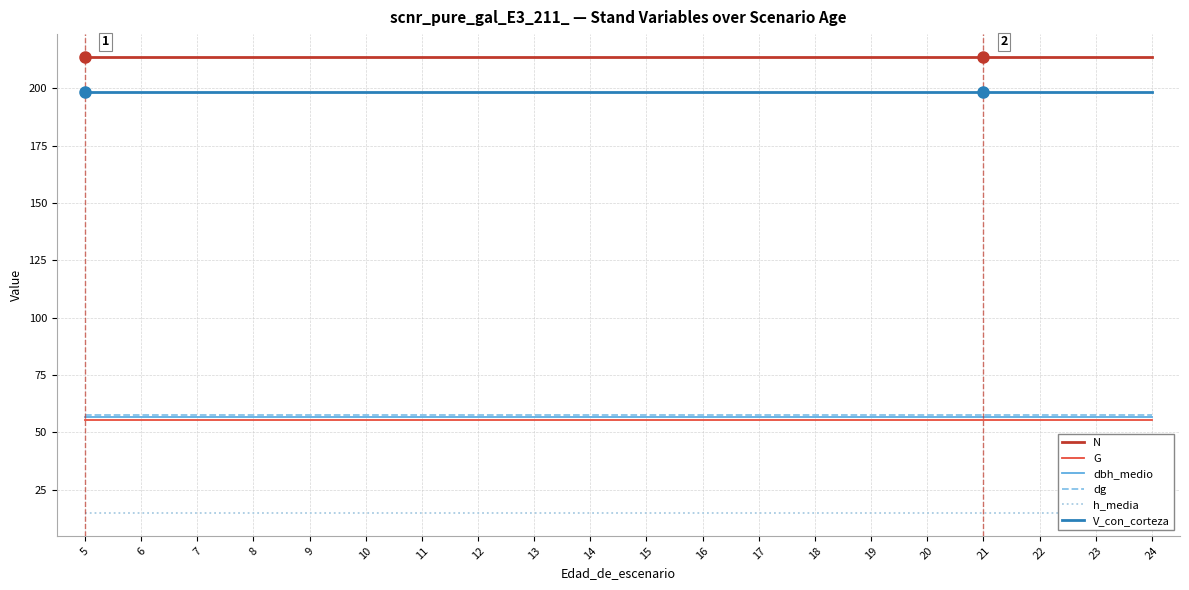

Reading right to left, extract all data points from this chart.

N: 213.8	213.8	213.8	213.8	213.8	213.8	213.8	213.8	213.8	213.8	213.8	213.8	213.8	213.8	213.8	213.8	213.8	213.8	213.8	213.8
G: 55.4	55.4	55.4	55.4	55.4	55.4	55.4	55.4	55.4	55.4	55.4	55.4	55.4	55.4	55.4	55.4	55.4	55.4	55.4	55.4
dbh_medio: 56.7	56.7	56.7	56.7	56.7	56.7	56.7	56.7	56.7	56.7	56.7	56.7	56.7	56.7	56.7	56.7	56.7	56.7	56.7	56.7
dg: 57.5	57.5	57.5	57.5	57.5	57.5	57.5	57.5	57.5	57.5	57.5	57.5	57.5	57.5	57.5	57.5	57.5	57.5	57.5	57.5
h_media: 14.8	14.8	14.8	14.8	14.8	14.8	14.8	14.8	14.8	14.8	14.8	14.8	14.8	14.8	14.8	14.8	14.8	14.8	14.8	14.8
V_con_corteza: 198.3	198.3	198.3	198.3	198.3	198.3	198.3	198.3	198.3	198.3	198.3	198.3	198.3	198.3	198.3	198.3	198.3	198.3	198.3	198.3